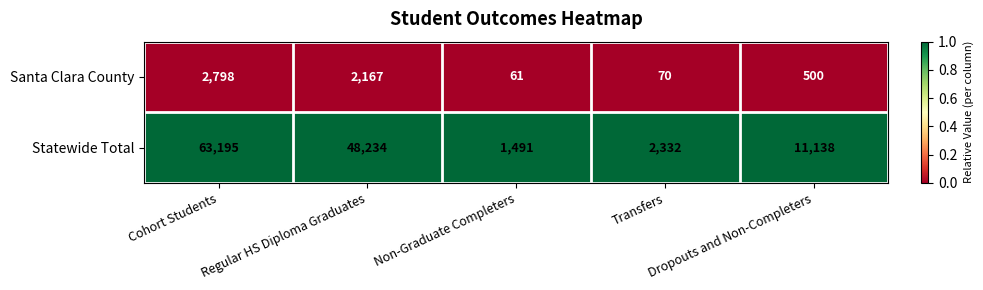

What is the greatest value displayed?

63195